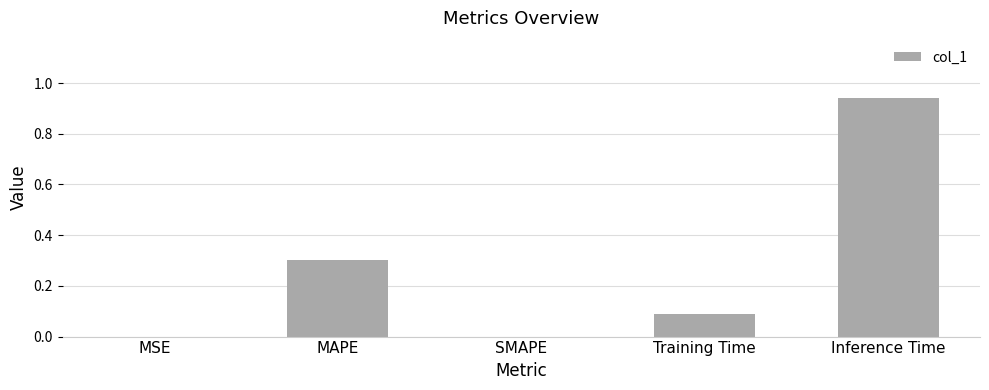

Count the number of categories in the chart.

5